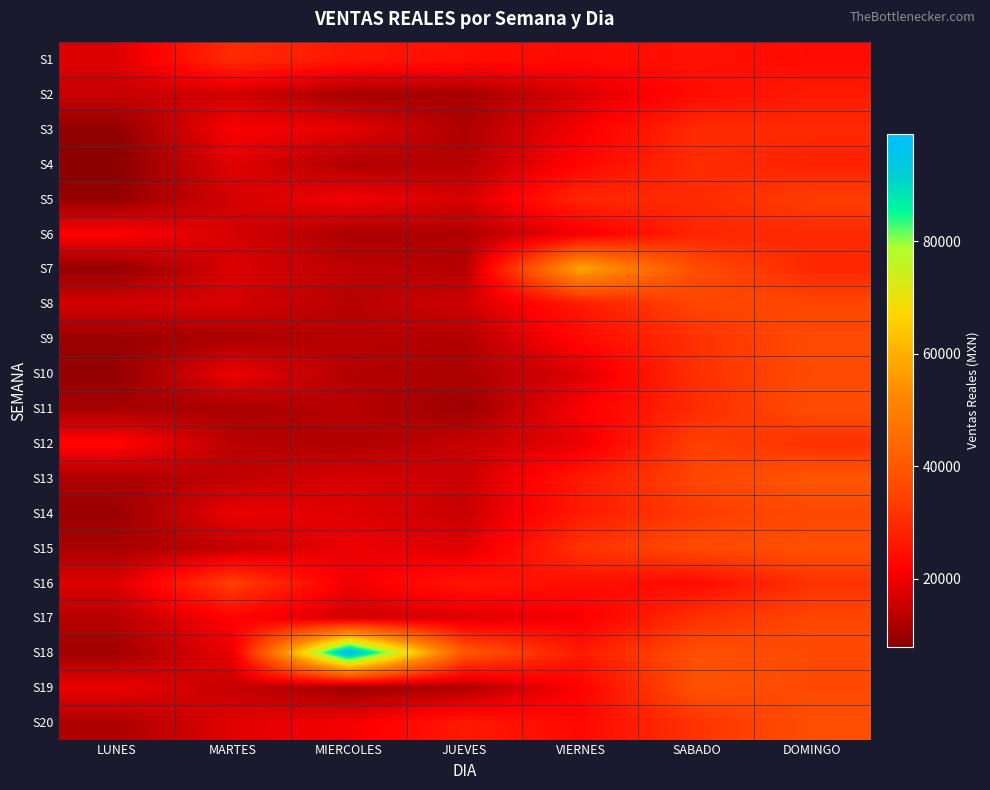

What is the smallest value displayed?

7836.9